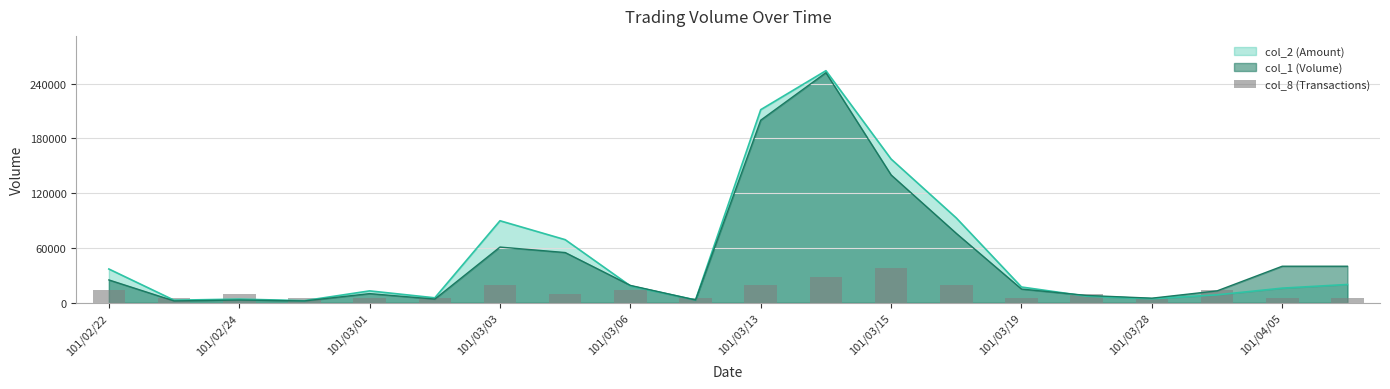

The value at 101/03/03 is 7486.1. True or false?

False